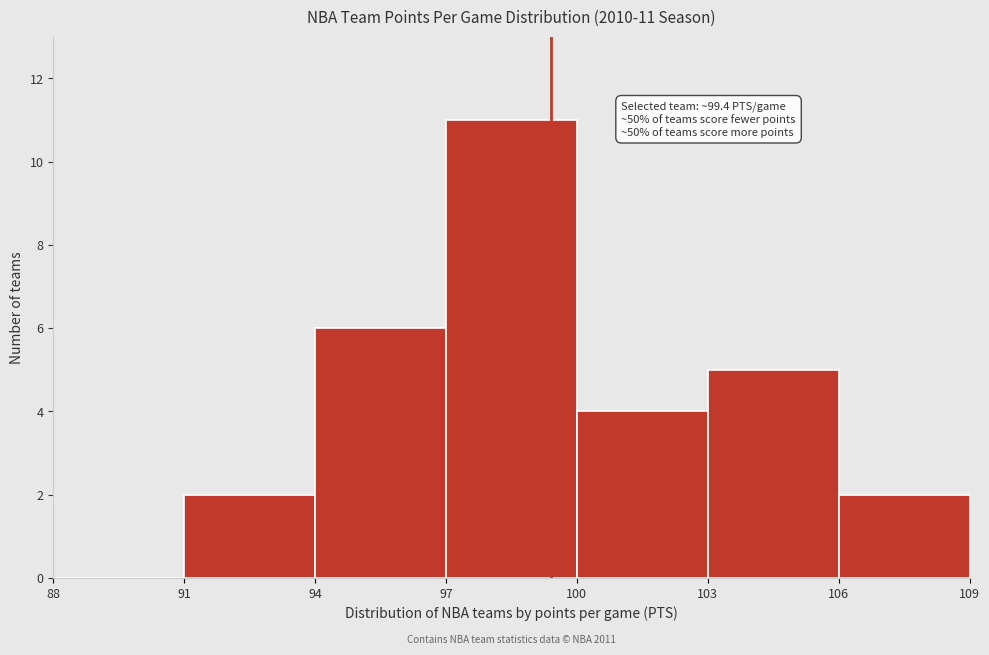

Over which range of the x-axis is the bar tallest?

97 to 100